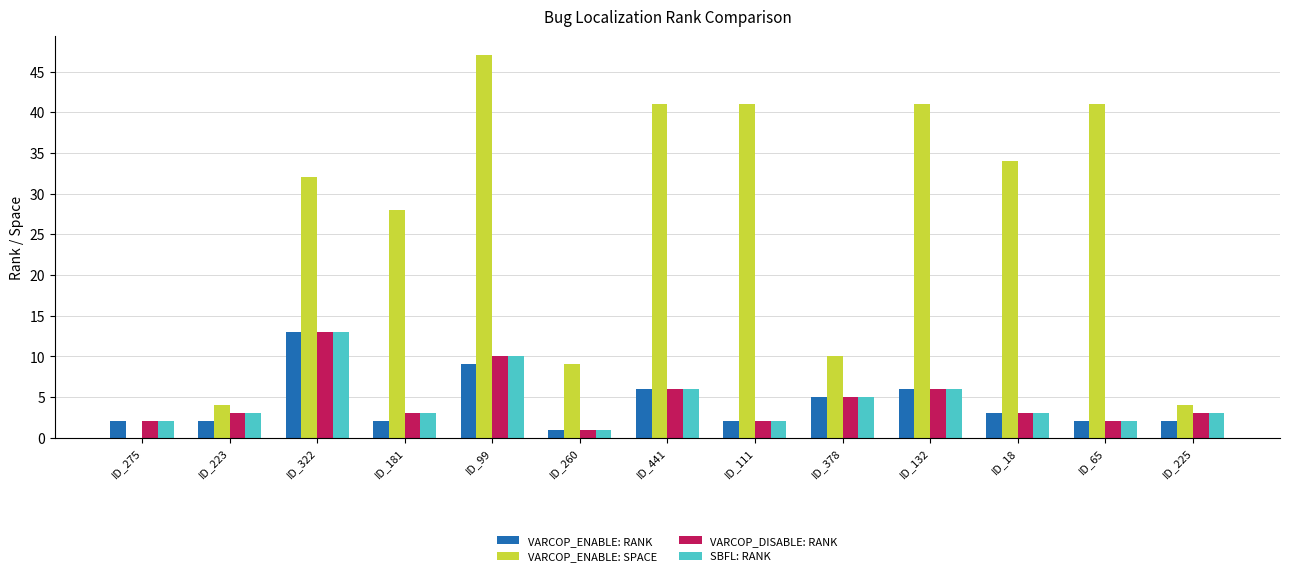

What is the sum of all VARCOP_ENABLE: RANK values?

55